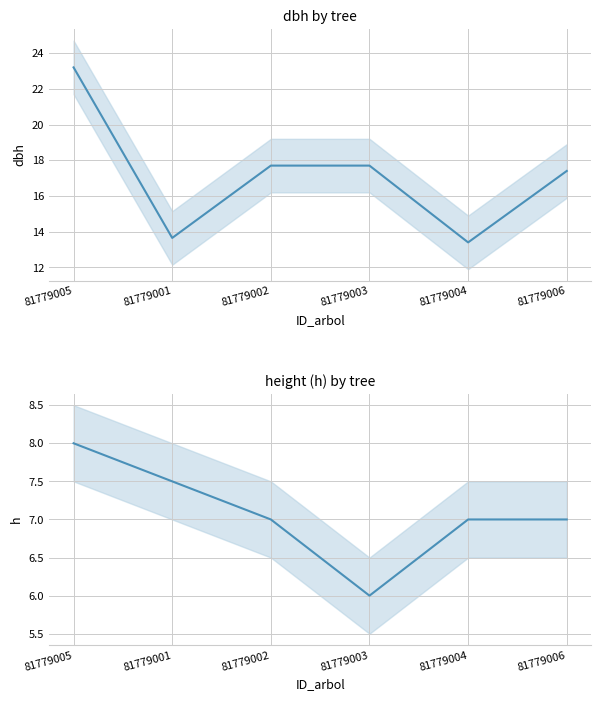

What is the difference between the highest and lowest values at 81779004?

6.4